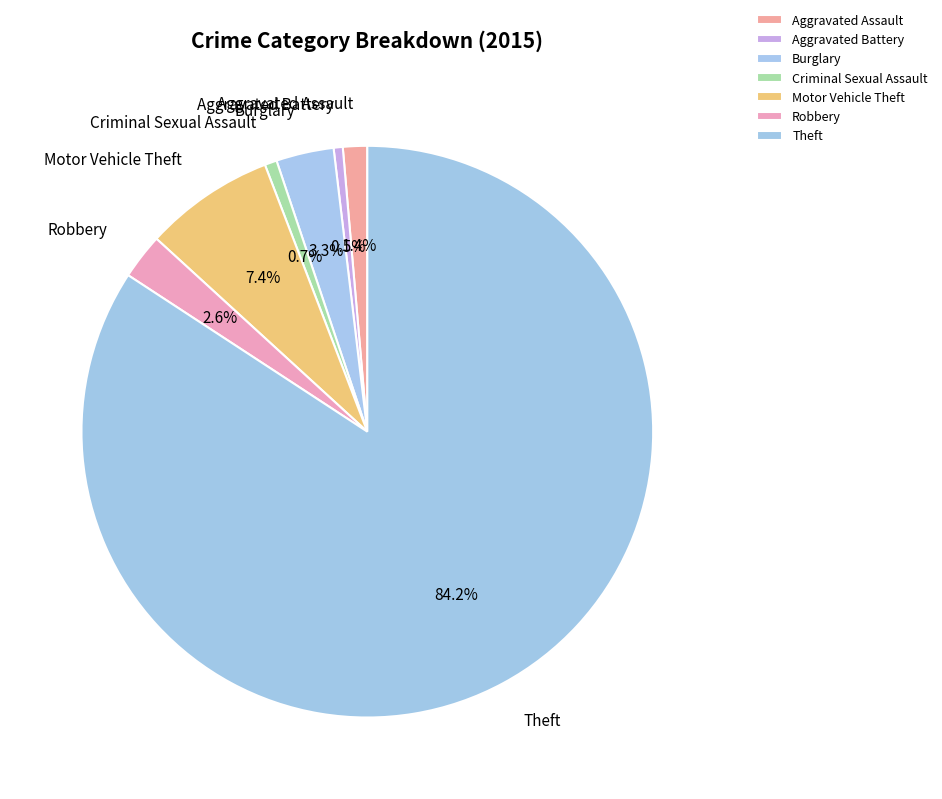

What percentage is the Robbery slice, to the nearest percent?

3%